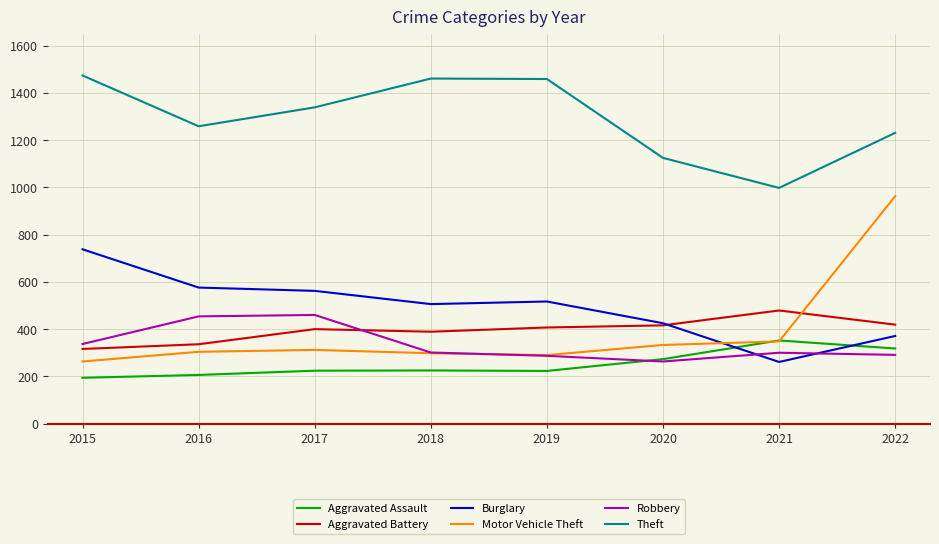

True or false: Aggravated Assault and Theft cross at least once.

False